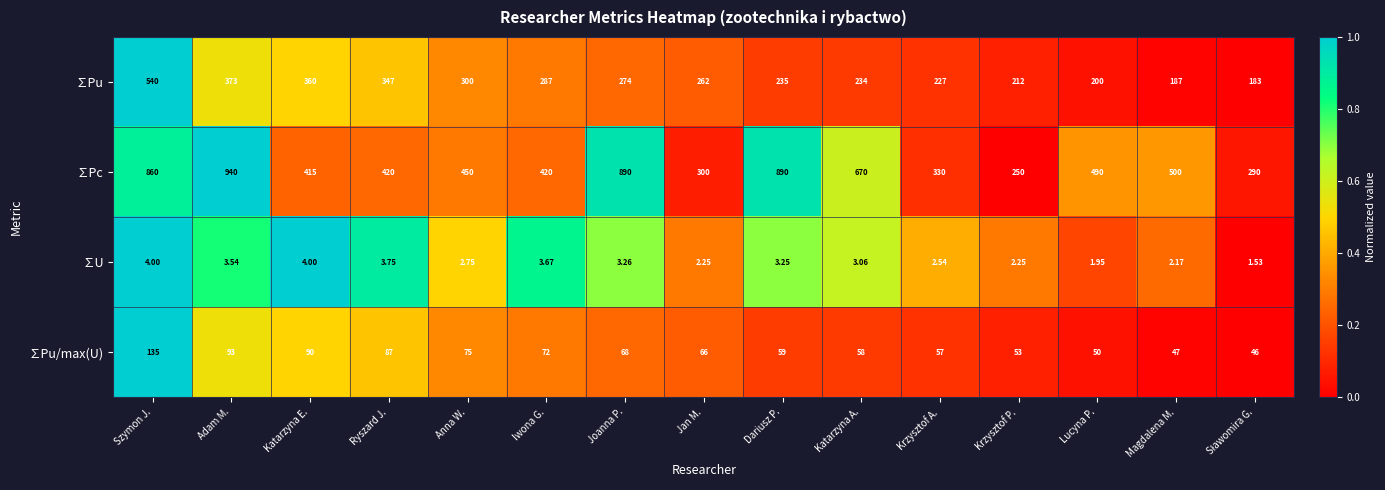

Which series has the largest total across all categories?

∑Pc